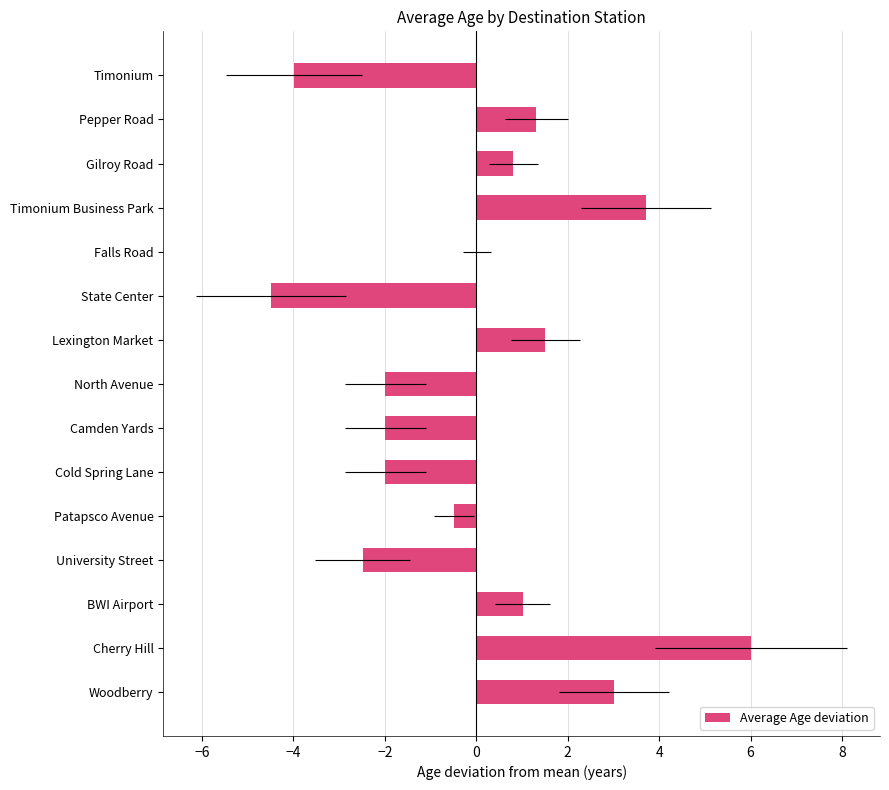

How many bars are there in total?

15